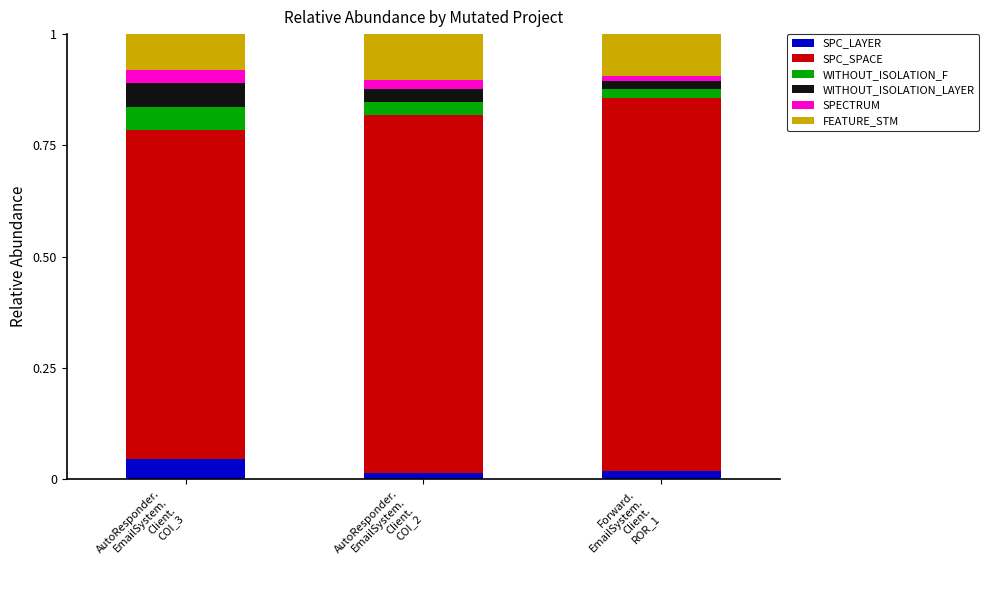

How many SPC_LAYER values are between 0 and 1?

3